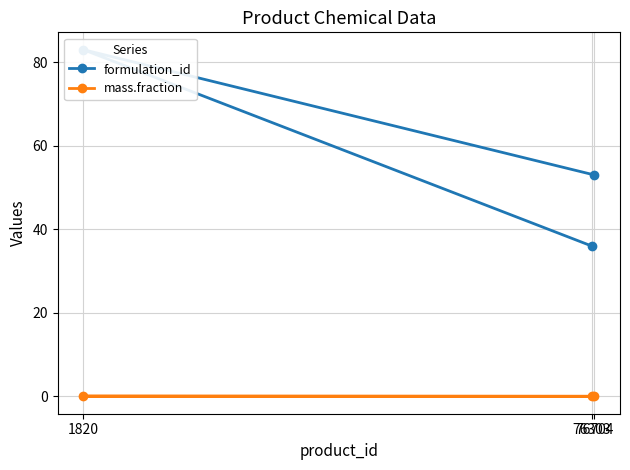

How many data points does each series have?

3